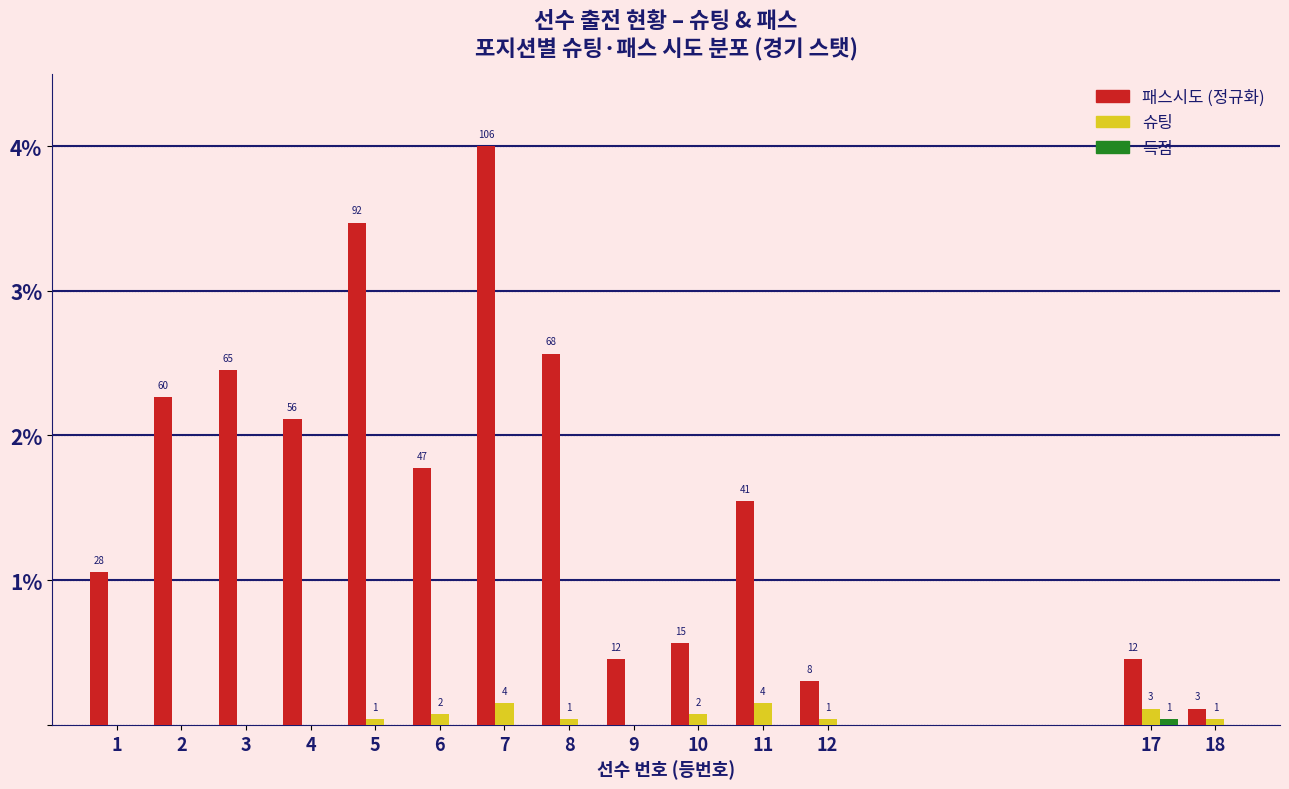

Are the bars grouped side by side (vs. stacked)?

Yes